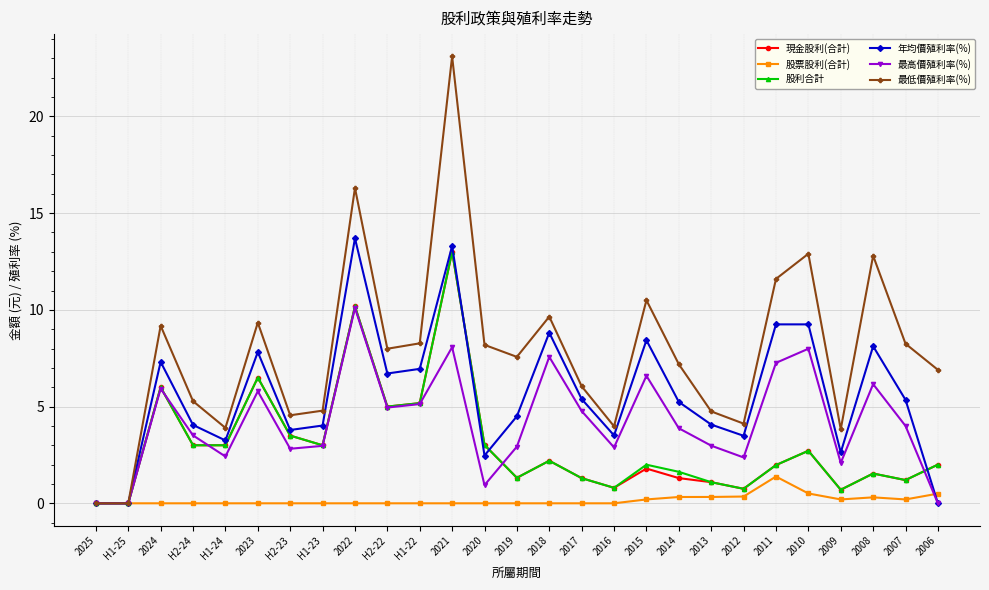

What is the value of the 最高價殖利率(%) point at the 16th from the left?

4.8